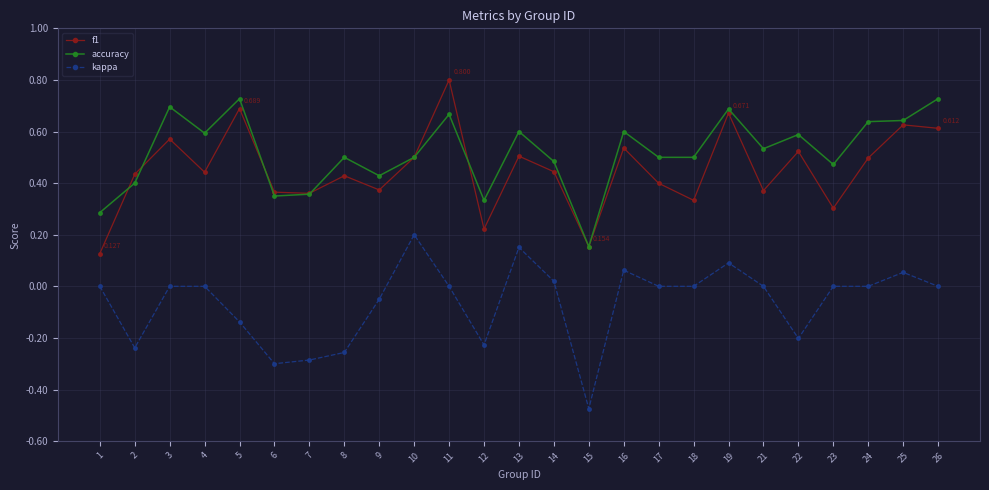

List the series in order of their peak value, highest first.

f1, accuracy, kappa